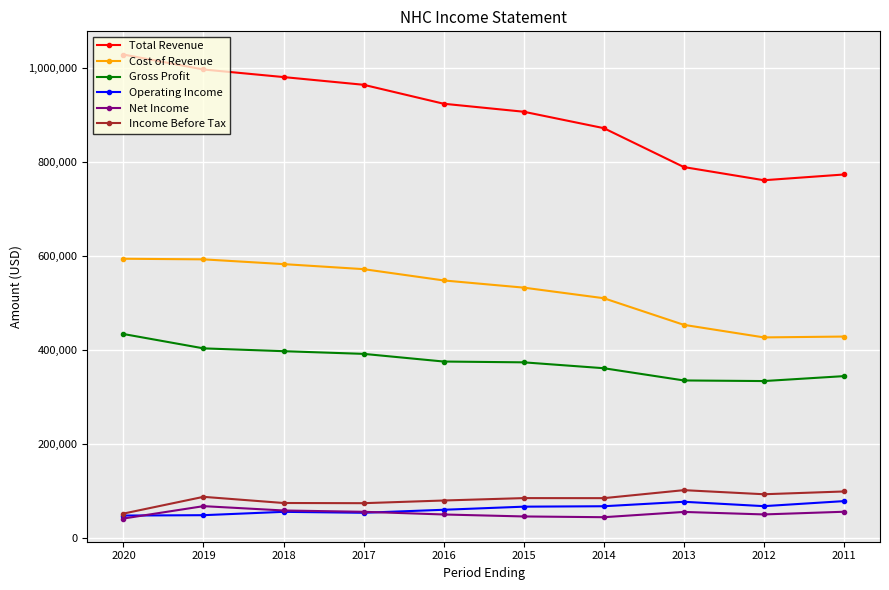

At which label does Gross Profit reach its peak?

2020